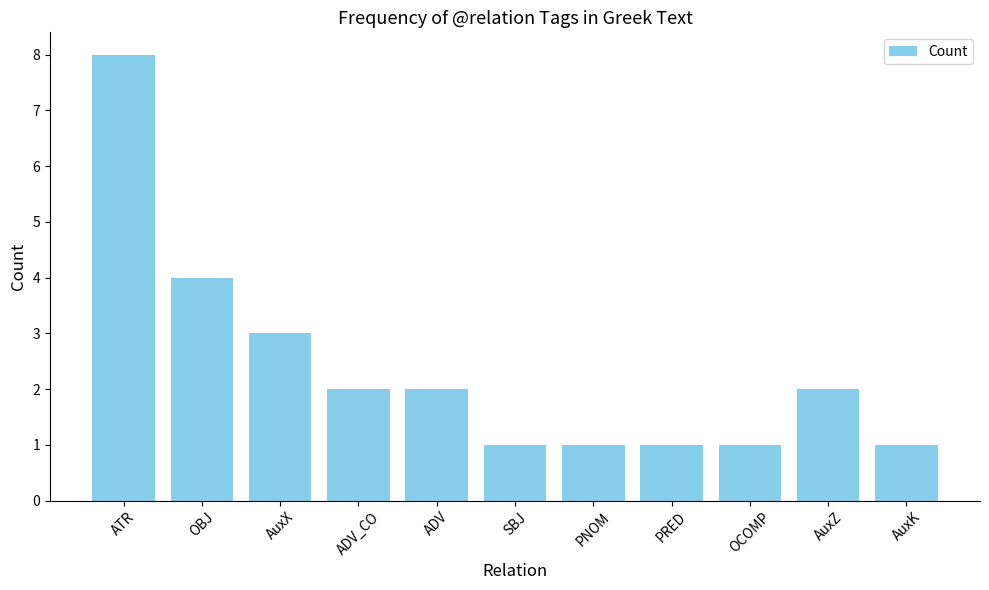

Does the chart contain any negative values?

No